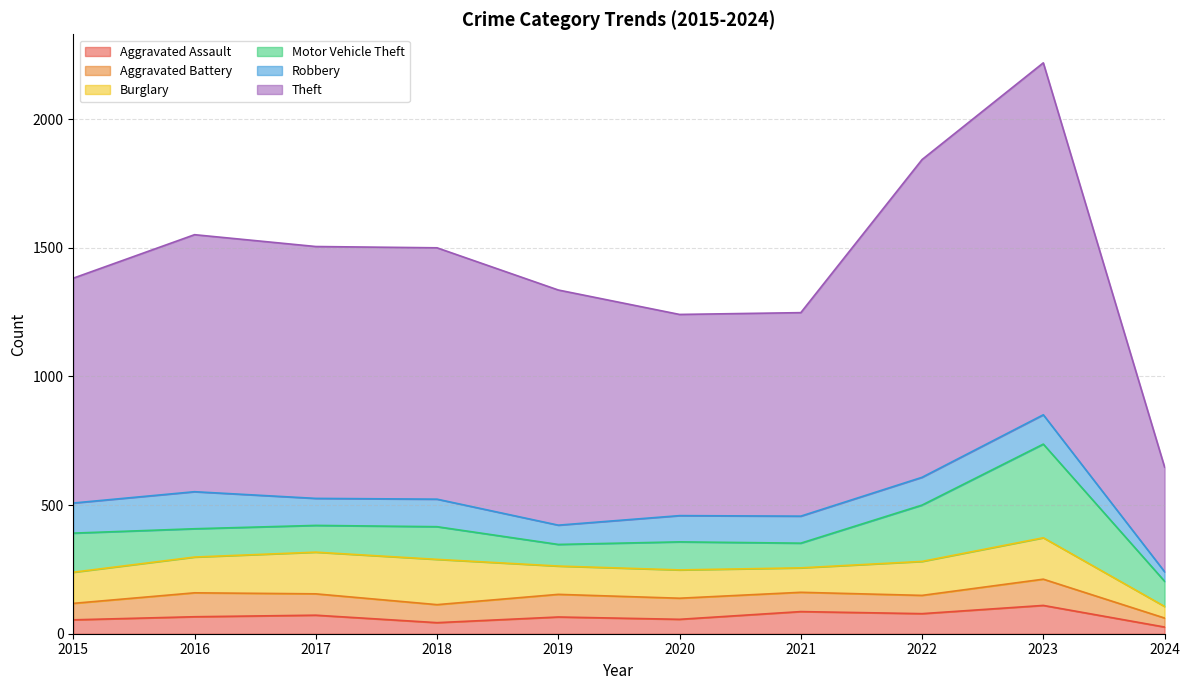

Reading left to right, extract all data points from this chart.

Aggravated Assault: 2015=54	2016=66	2017=72	2018=43	2019=65	2020=56	2021=86	2022=78	2023=110	2024=26
Aggravated Battery: 2015=64	2016=93	2017=83	2018=70	2019=88	2020=82	2021=75	2022=71	2023=102	2024=35
Burglary: 2015=121	2016=139	2017=162	2018=176	2019=110	2020=110	2021=95	2022=132	2023=161	2024=45
Motor Vehicle Theft: 2015=152	2016=110	2017=104	2018=127	2019=84	2020=109	2021=96	2022=219	2023=364	2024=98
Robbery: 2015=117	2016=144	2017=105	2018=107	2019=75	2020=102	2021=105	2022=108	2023=114	2024=37
Theft: 2015=874	2016=999	2017=979	2018=977	2019=914	2020=782	2021=791	2022=1235	2023=1368	2024=407